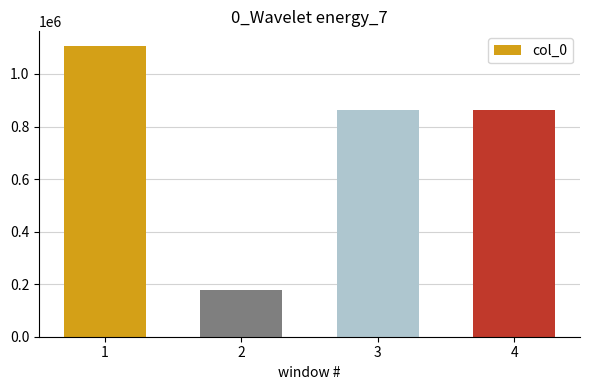

How many series are shown in this chart?

1